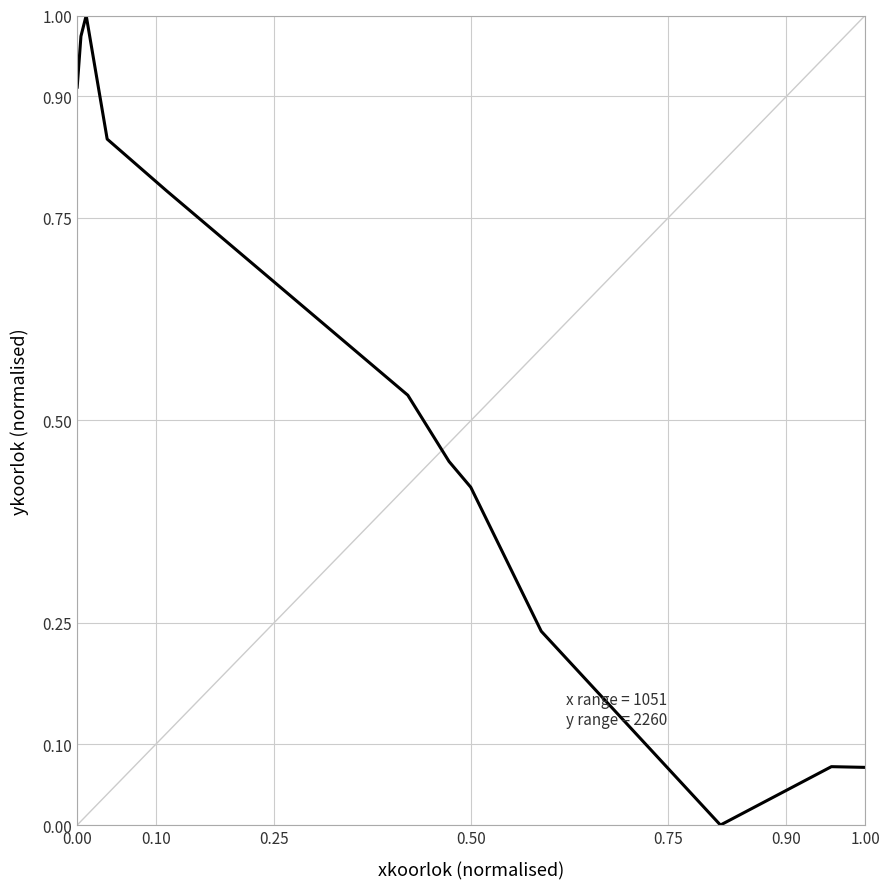

Does the chart have visible grid lines?

Yes